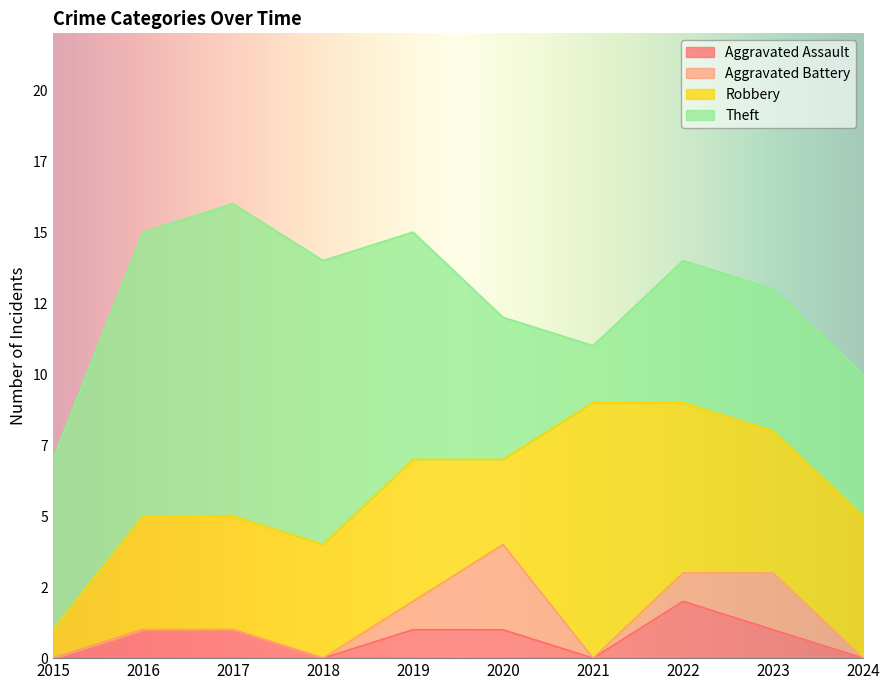

How many data points in Robbery are above 5?

2